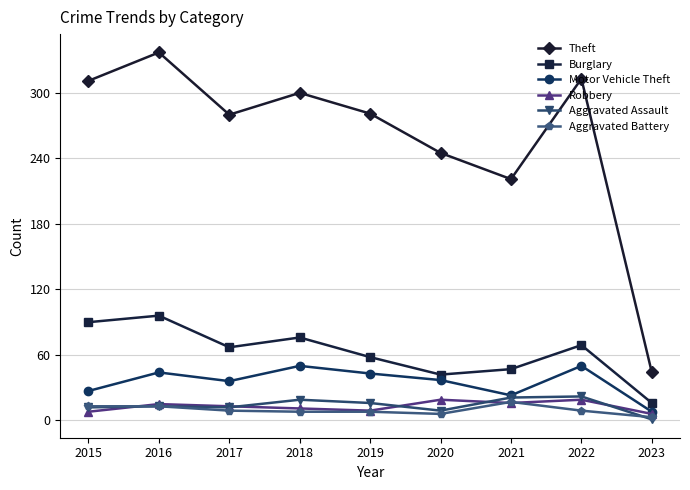

True or false: Robbery has more than 1 interior local peaks.

True